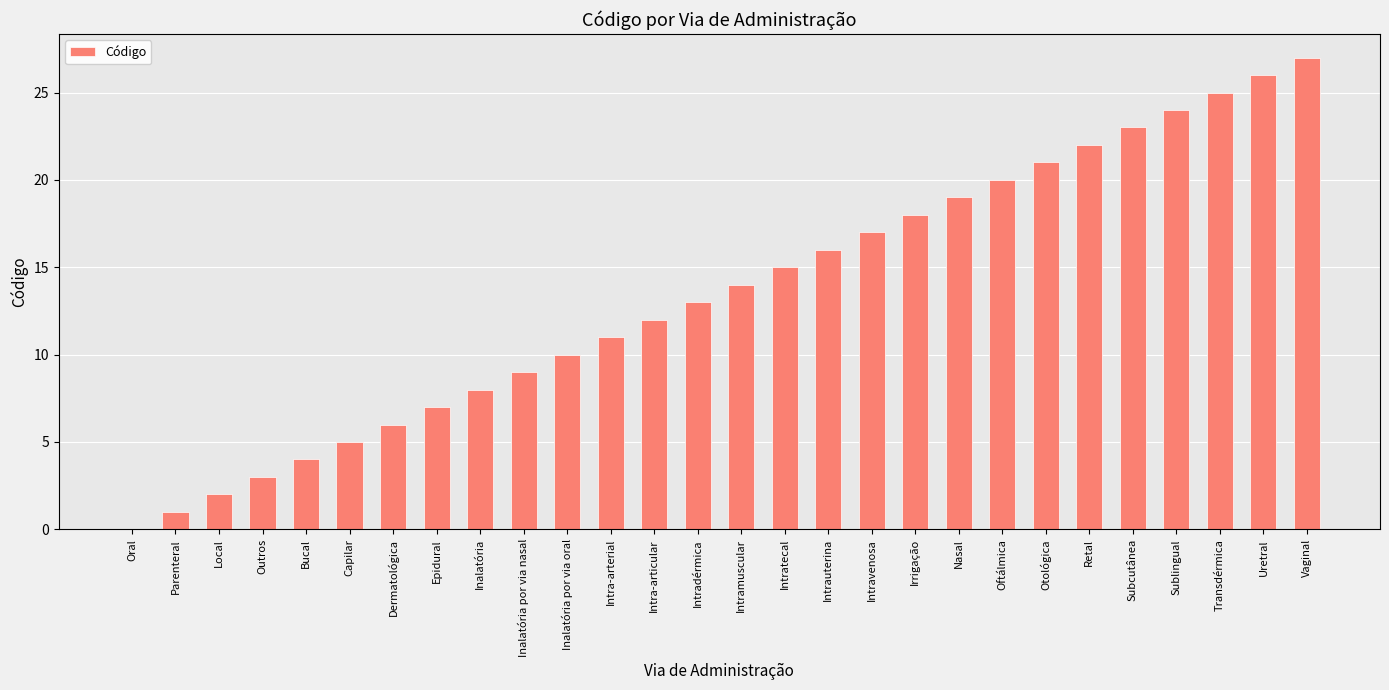

The chart shows a value of 20 at Oftálmica. True or false?

True